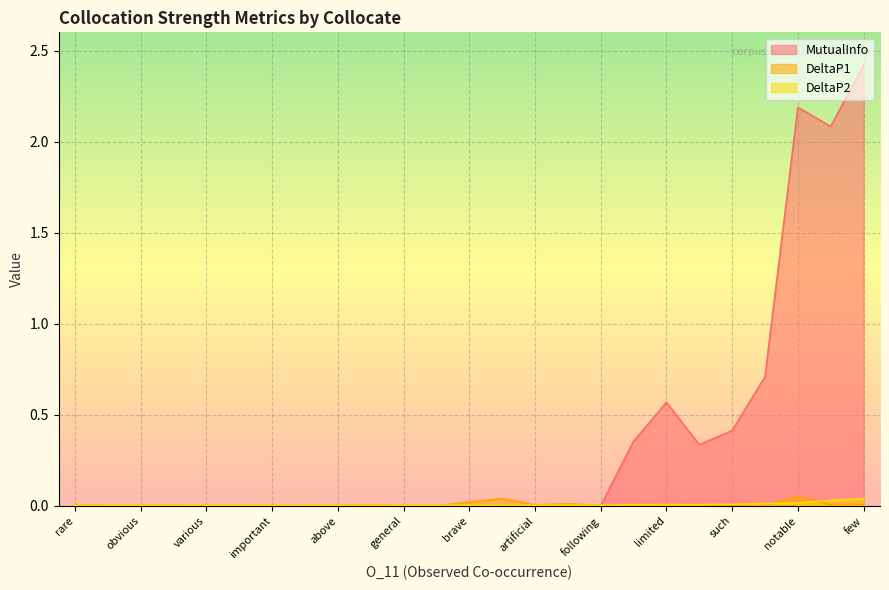

True or false: DeltaP2 and DeltaP1 cross at least once.

True